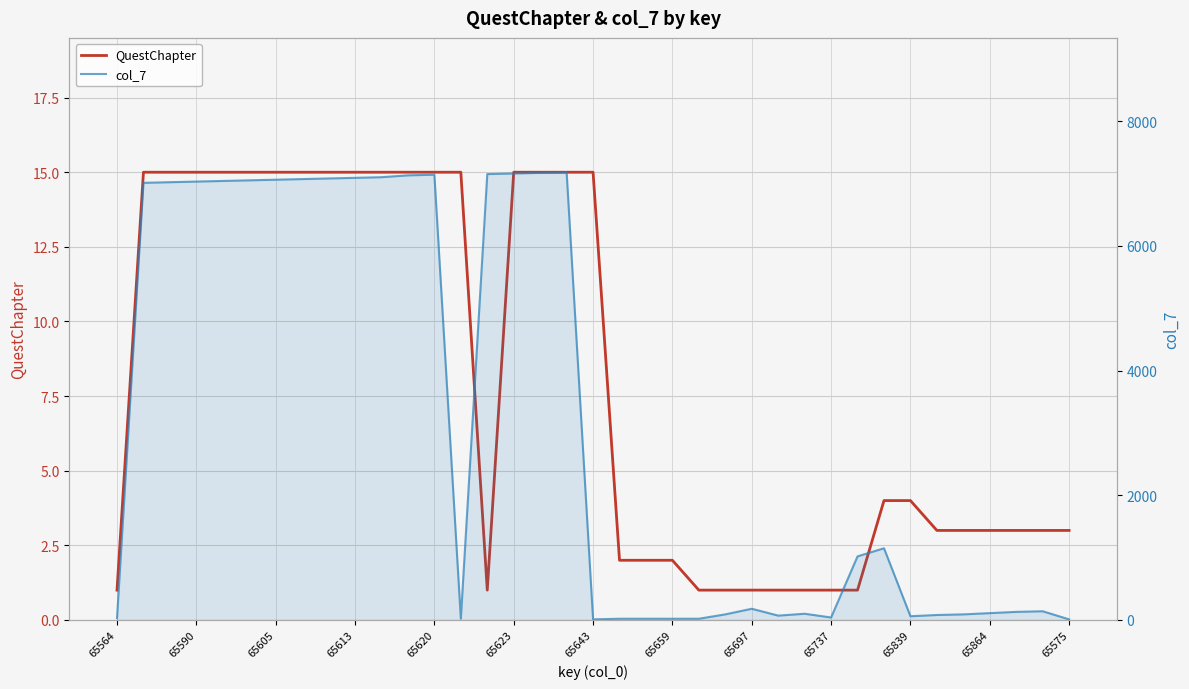

At how many categories does at least one series exceed 890?

18